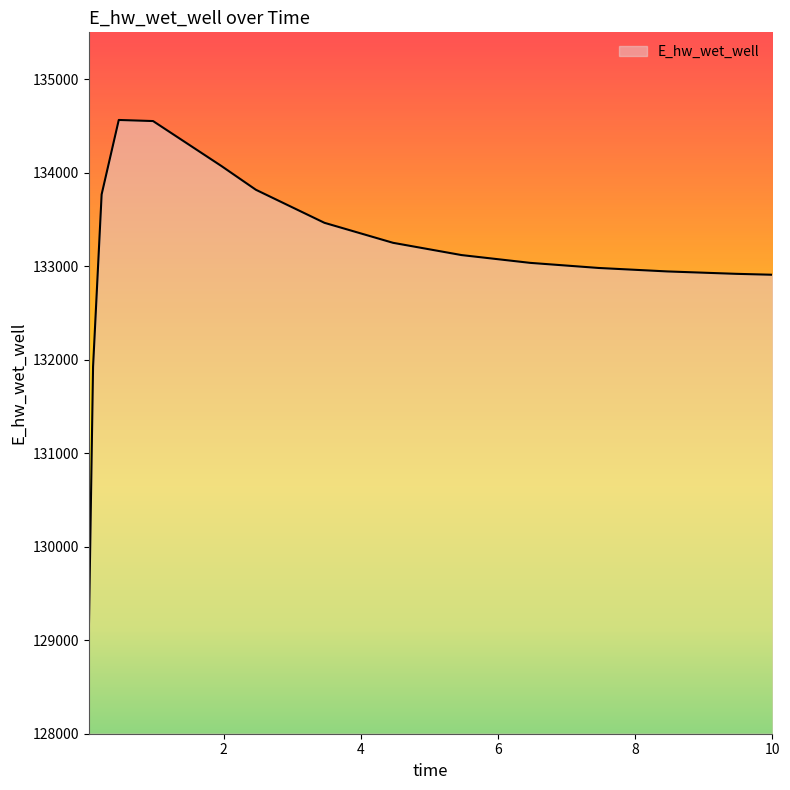

What is the greatest value displayed?

134563.0